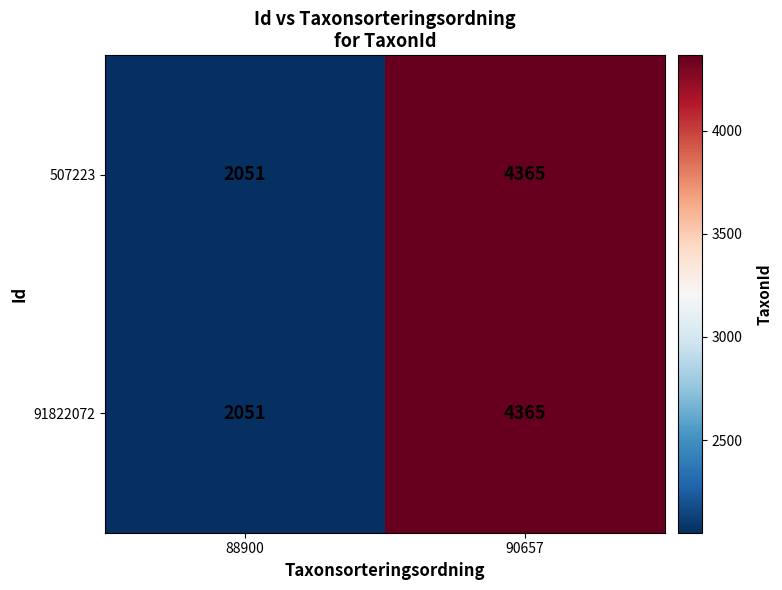

Count the number of data series in this chart.

2